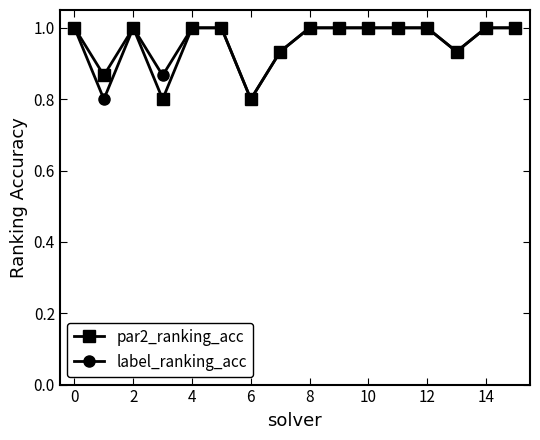

What is the value of the par2_ranking_acc point at the 4th from the left?

0.8